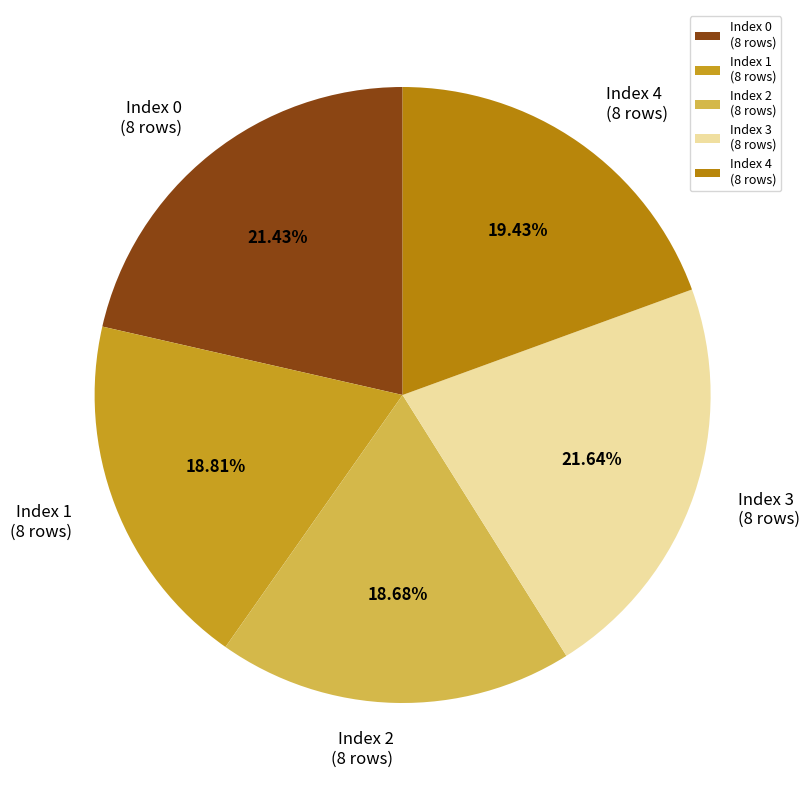

Is the sum of Index 1 (8 rows) and Index 2 (8 rows) greater than half?

No